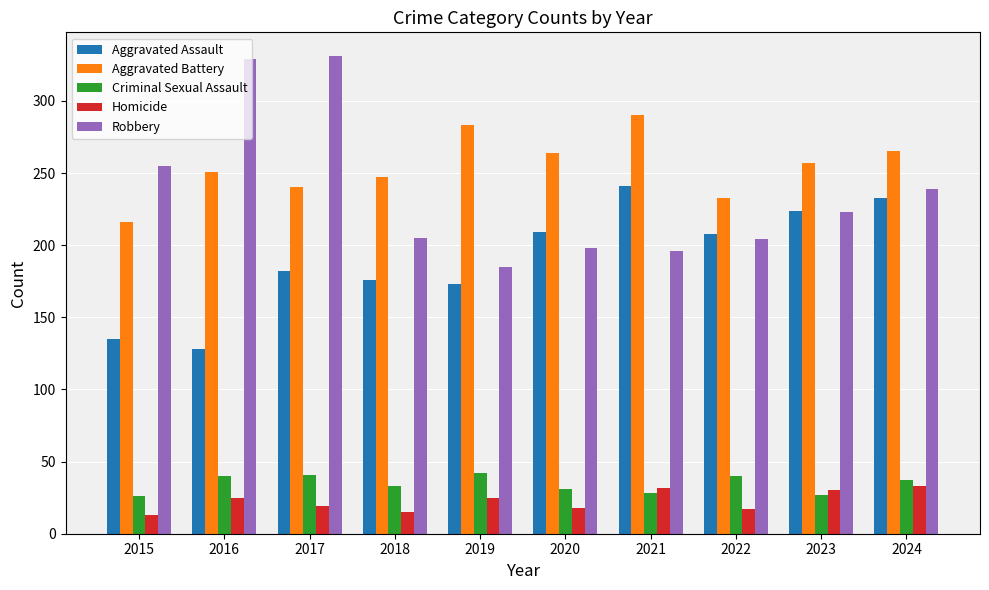

What is the sum of the Criminal Sexual Assault values at 2018 and 2024?

70